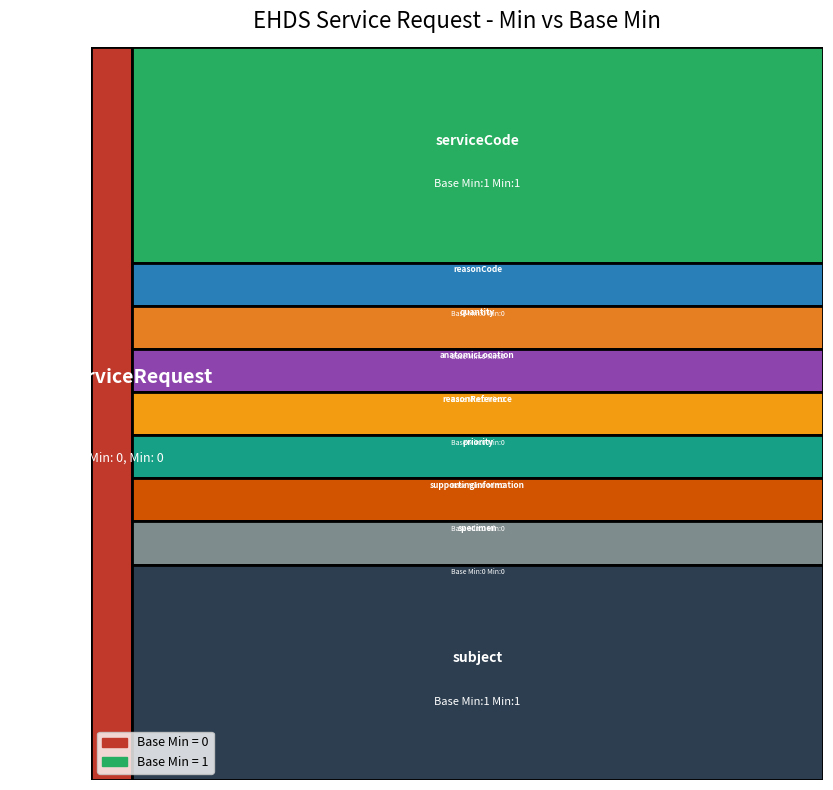

Reading left to right, transcribe all the data shown in this chart.

Base Min: EHDSServiceRequest=0	EHDSServiceRequest.serviceCode=1	EHDSServiceRequest.reasonCode=0	EHDSServiceRequest.quantity=0	EHDSServiceRequest.anatomicLocation=0	EHDSServiceRequest.reasonReference[x]=0	EHDSServiceRequest.priority=0	EHDSServiceRequest.supportingInformation=0	EHDSServiceRequest.specimen=0	EHDSServiceRequest.subject=1
Min: EHDSServiceRequest=0	EHDSServiceRequest.serviceCode=1	EHDSServiceRequest.reasonCode=0	EHDSServiceRequest.quantity=0	EHDSServiceRequest.anatomicLocation=0	EHDSServiceRequest.reasonReference[x]=0	EHDSServiceRequest.priority=0	EHDSServiceRequest.supportingInformation=0	EHDSServiceRequest.specimen=0	EHDSServiceRequest.subject=1